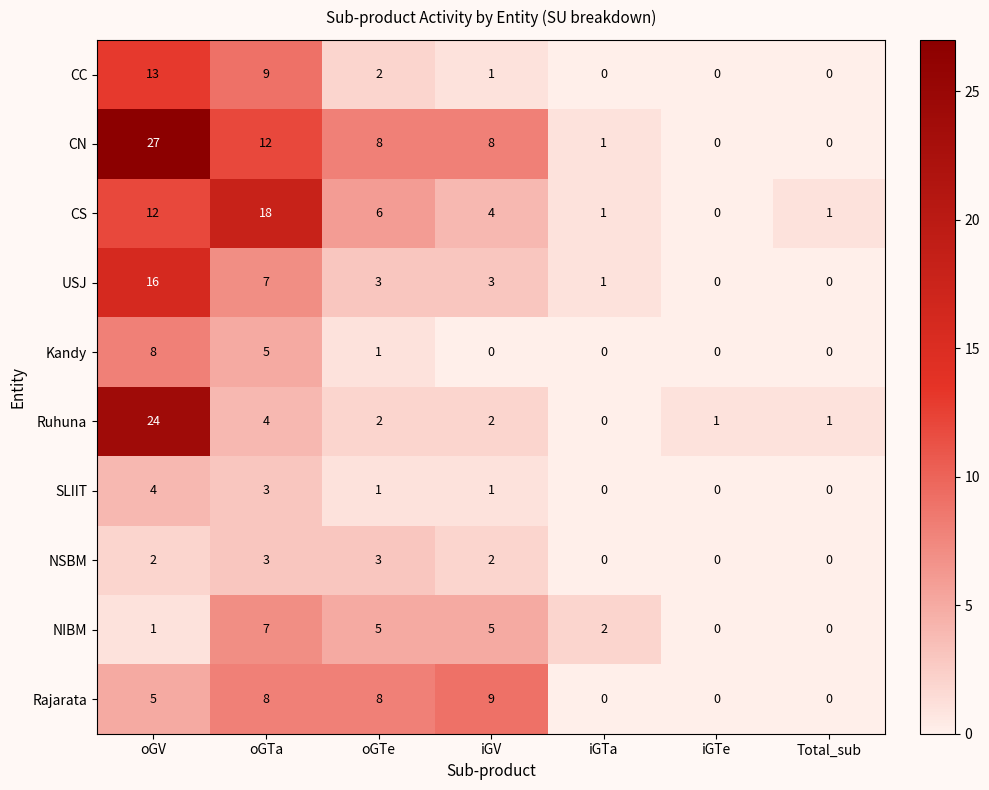

What is the difference between the CS values at oGV and oGTa?

6